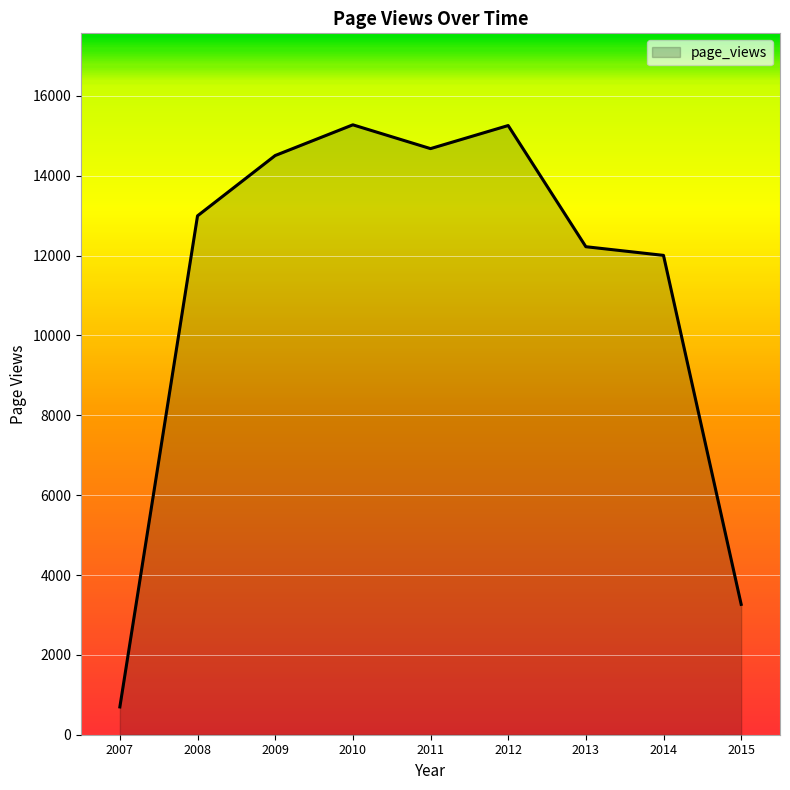

Does the chart have visible grid lines?

Yes